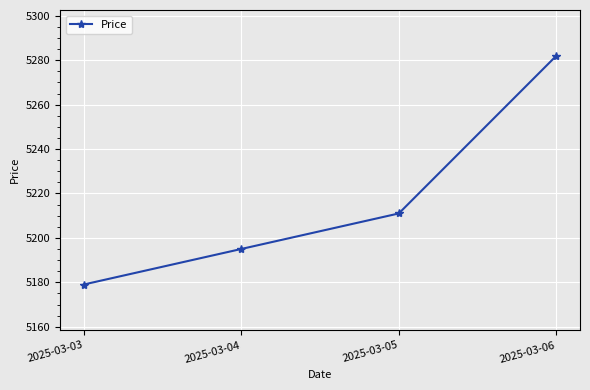

How many categories are shown in the chart?

4